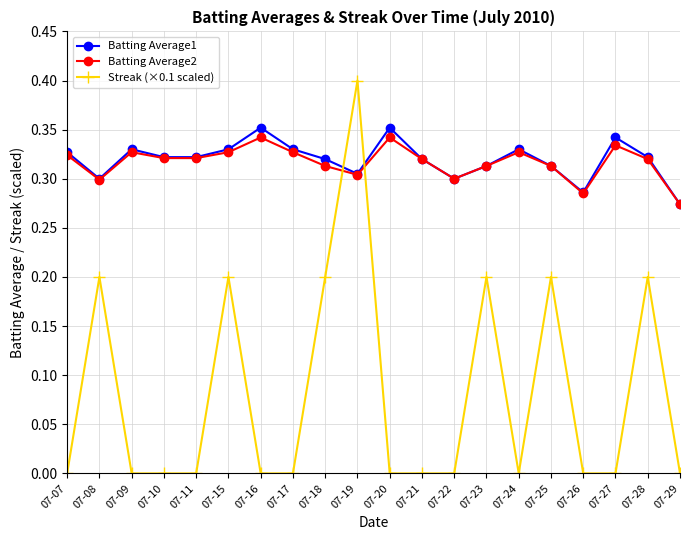

At which label does Batting Average2 reach its minimum?

07-29